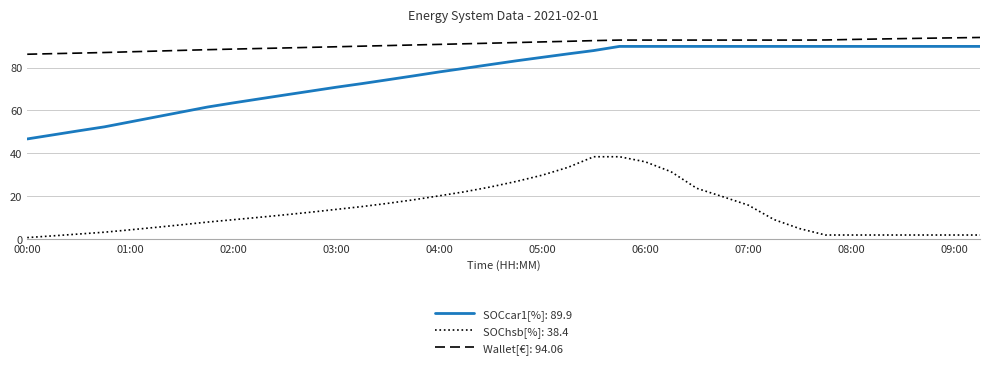

What is the minimum value shown in the chart?

0.7